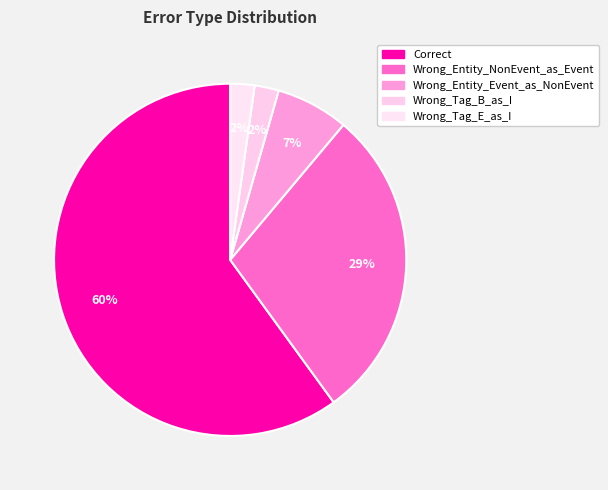

To the nearest percent, what is the combined percentage of Correct and Wrong_Entity_Event_as_NonEvent?

67%